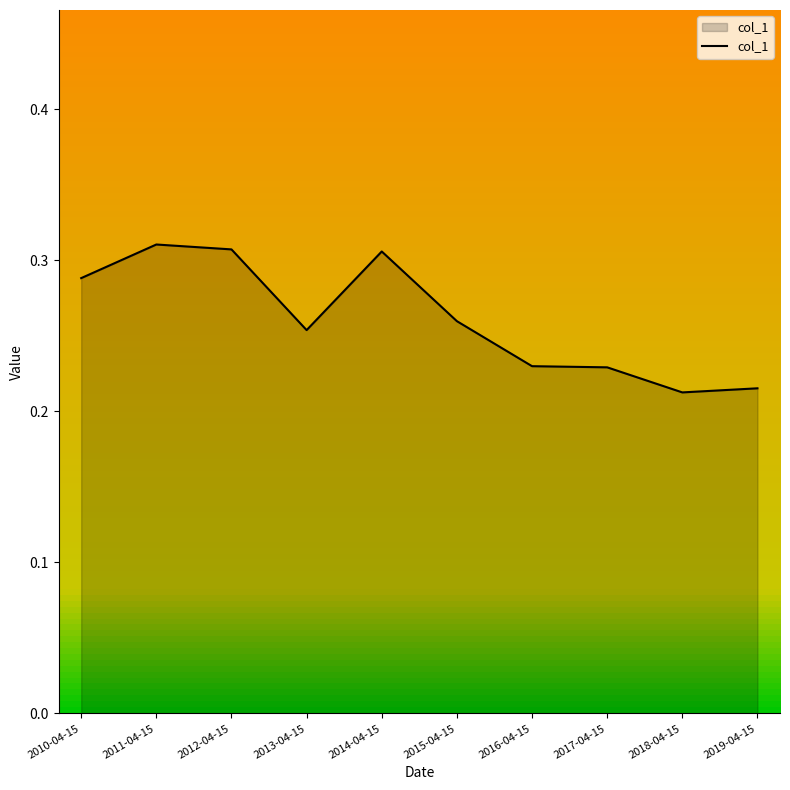

Count the values in the range 0 to 1.

10